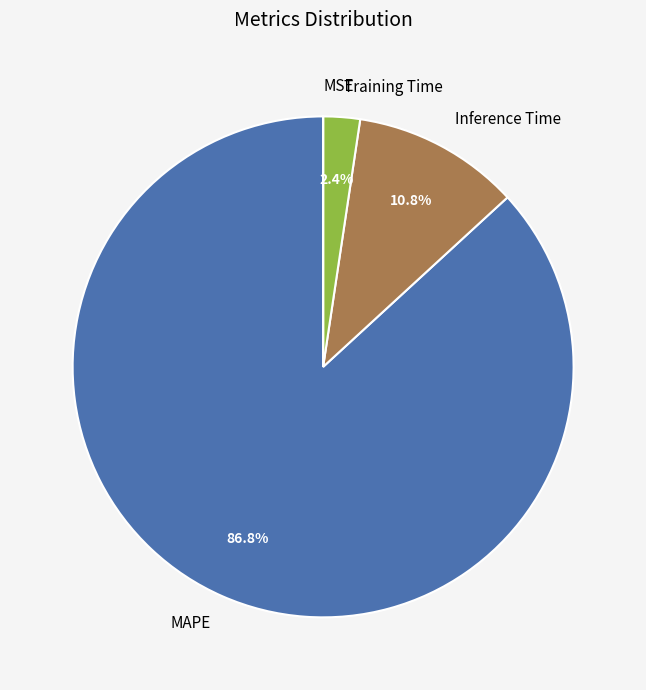

The Training Time slice represents 2% of the pie. True or false?

True